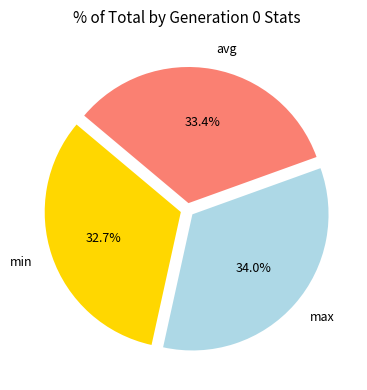

To the nearest percent, what is the combined percentage of avg and max?

67%